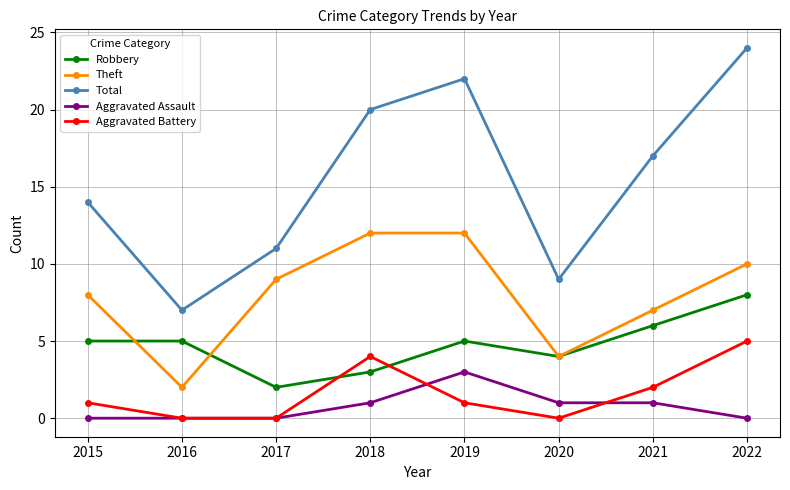

How many interior local peaks does the Aggravated Battery series have?

1